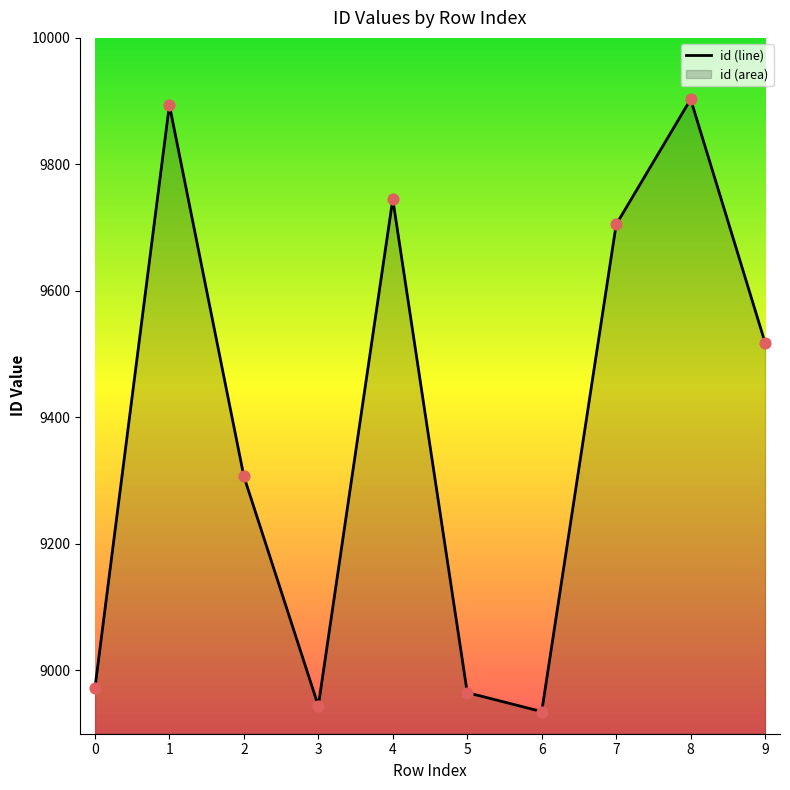

What is the change in value from 0 to 6?

-37